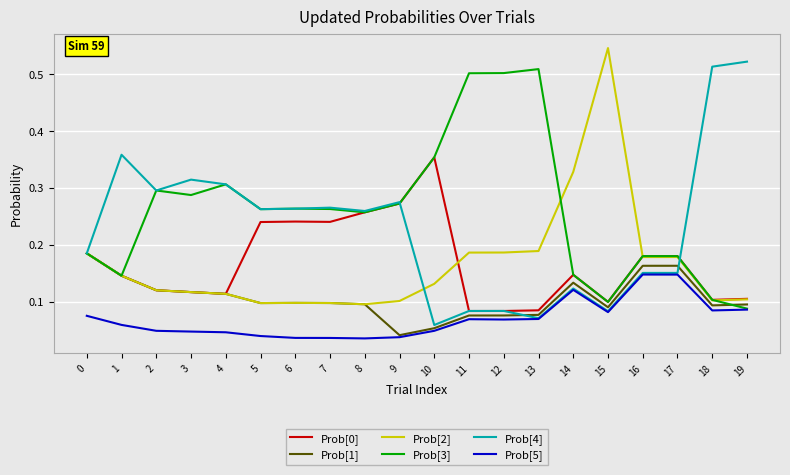

Is the value of Prob[4] at 17 greater than the value of Prob[2] at 7?

Yes